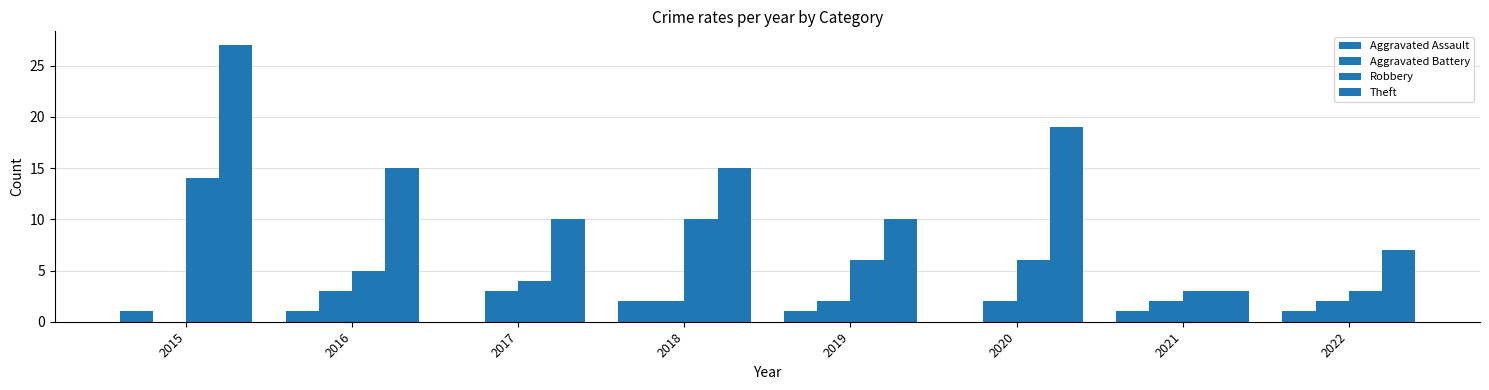

Does the chart contain stacked bars?

No